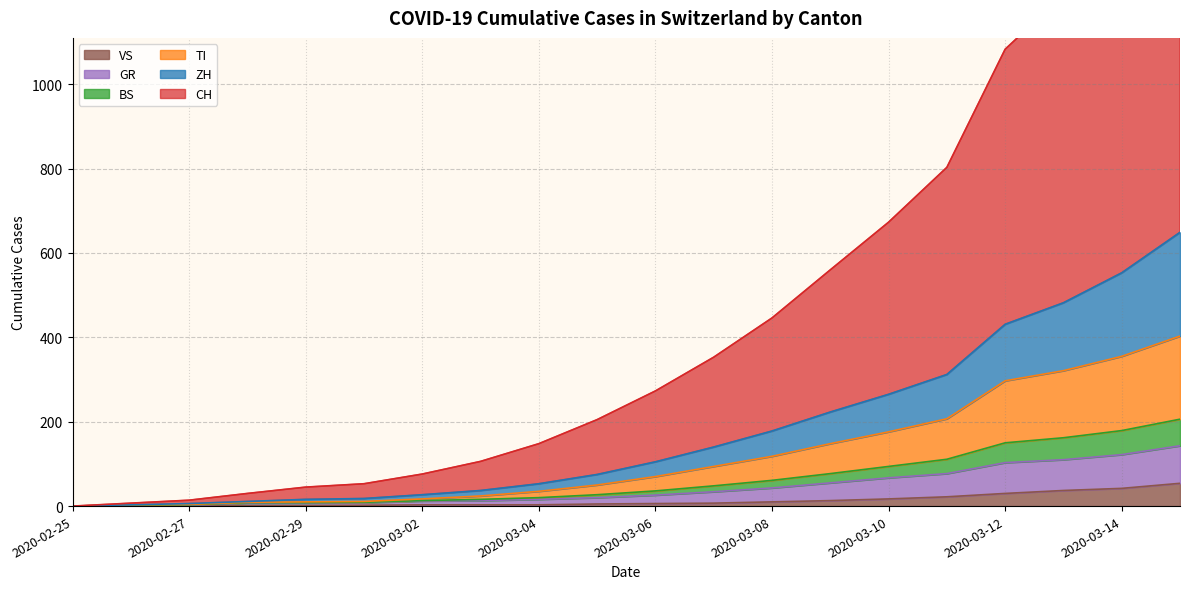

What is the label of the 14th point from the right?

2020-03-02